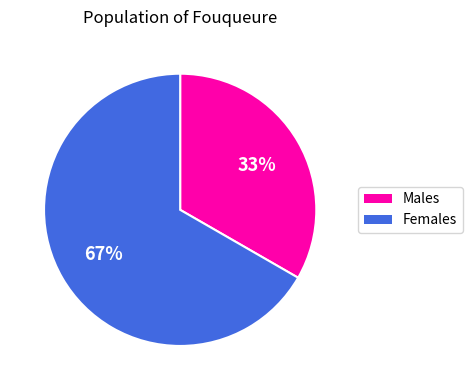

To the nearest percent, what is the average slice percentage?

50%